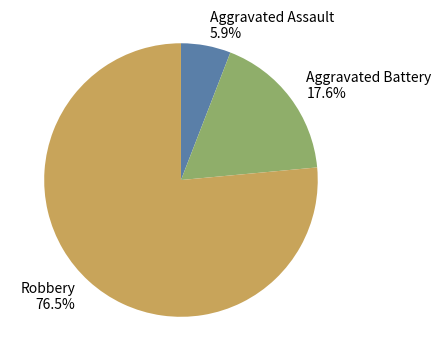

The Aggravated Battery slice represents 4% of the pie. True or false?

False